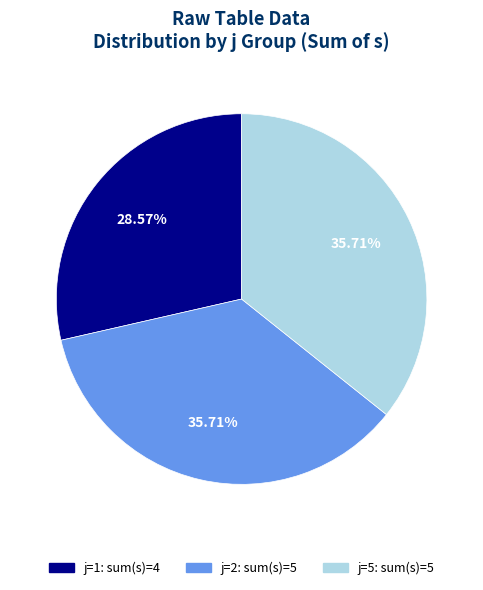

What percentage is the j=1 slice, to the nearest percent?

29%